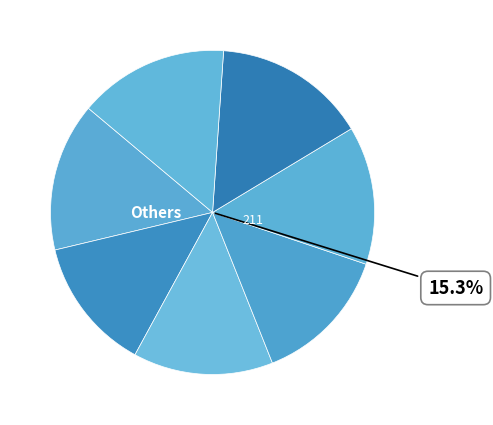

Count the number of slices in the pie.

7